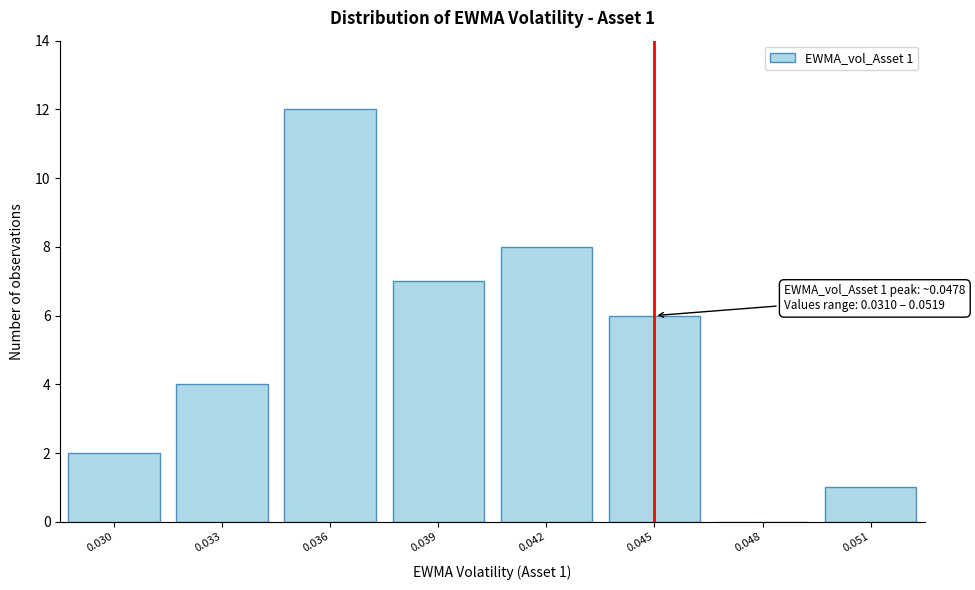

Reading left to right, list all the values displayed in this chart.

0.030=2	0.033=4	0.036=12	0.039=7	0.042=8	0.045=6	0.048=0	0.051=1